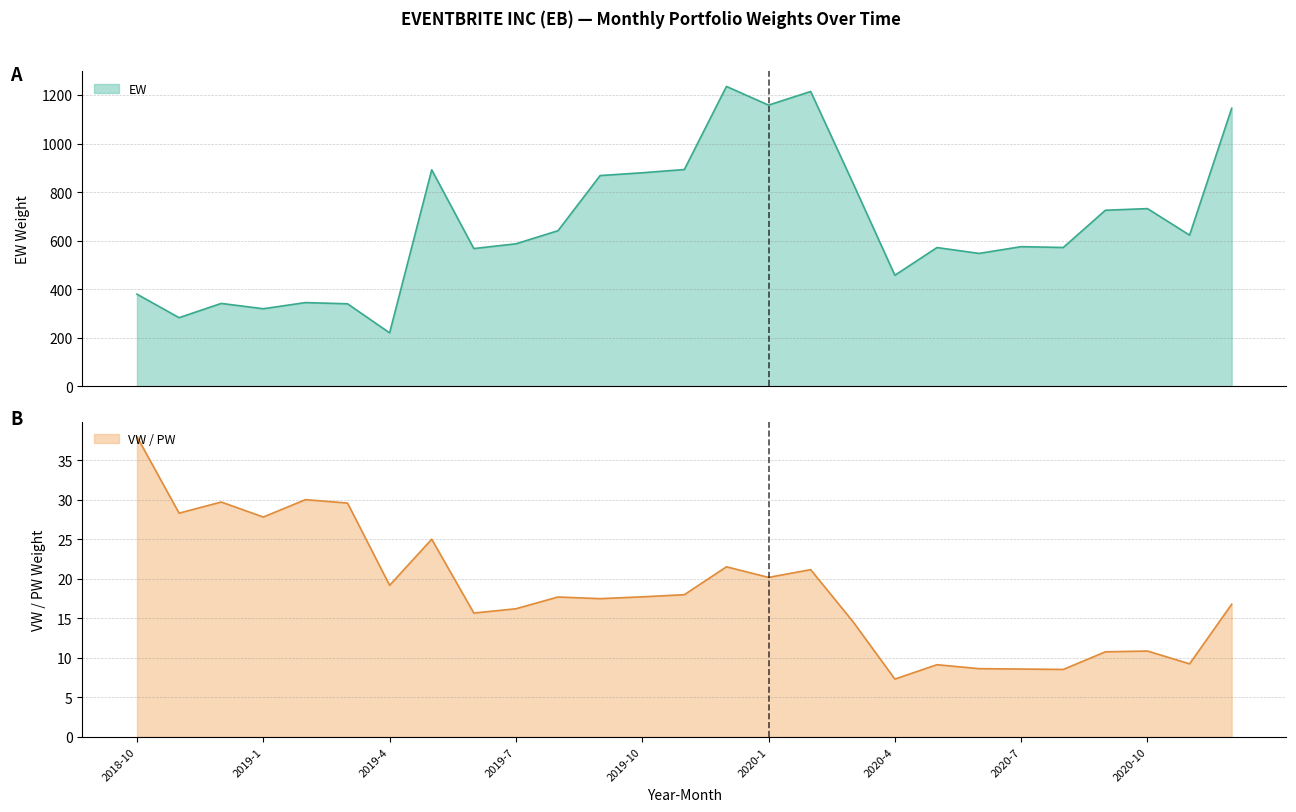

What is the sum of the VW values at 2019-6 and 2019-9?

33.1